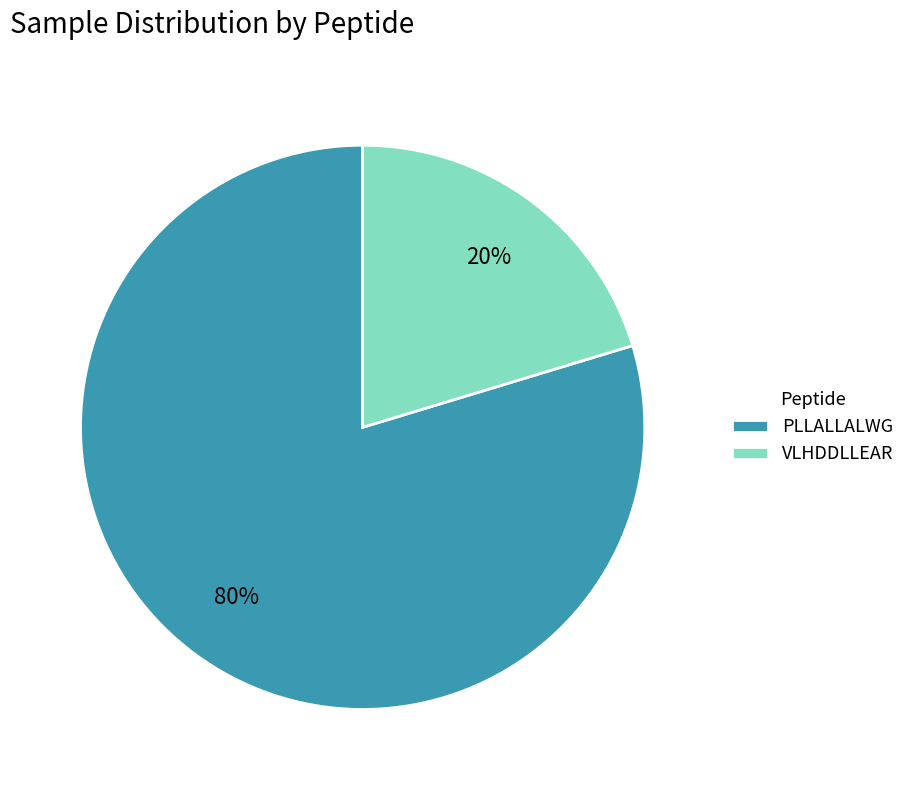

To the nearest percent, what is the average slice percentage?

50%